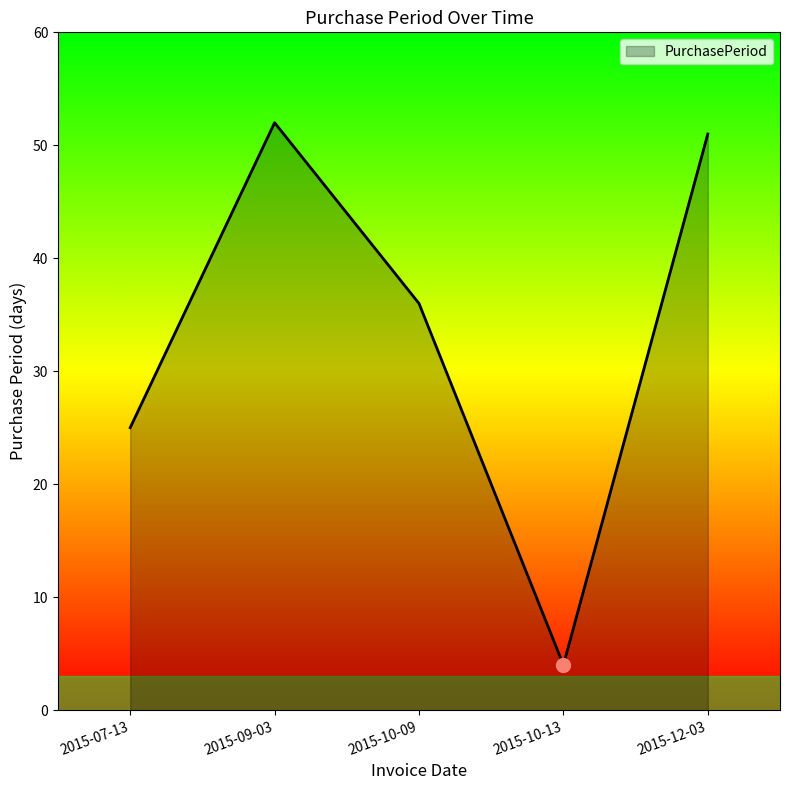

Is it true that the value at 2015-10-09 is 62?

False